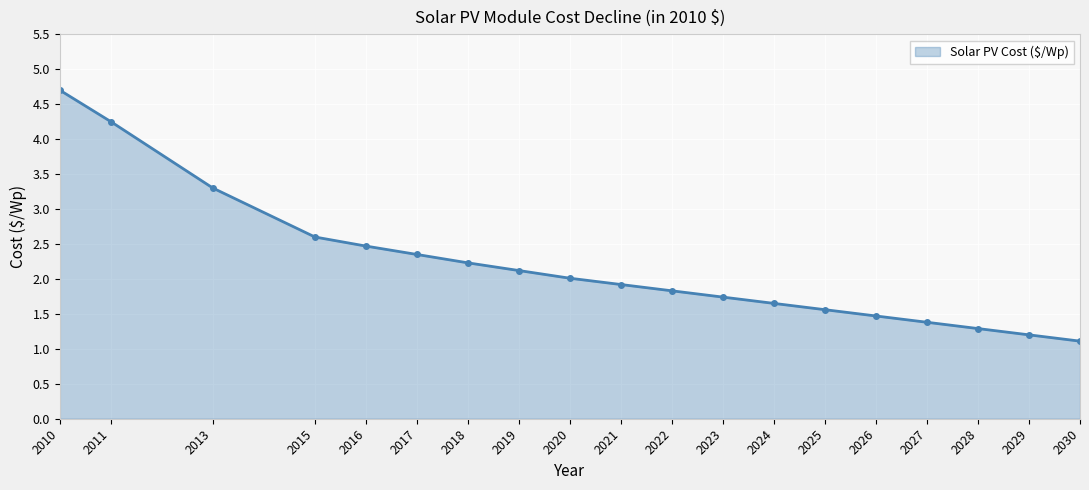

Is it true that the value at 2013 is 5.7?

False